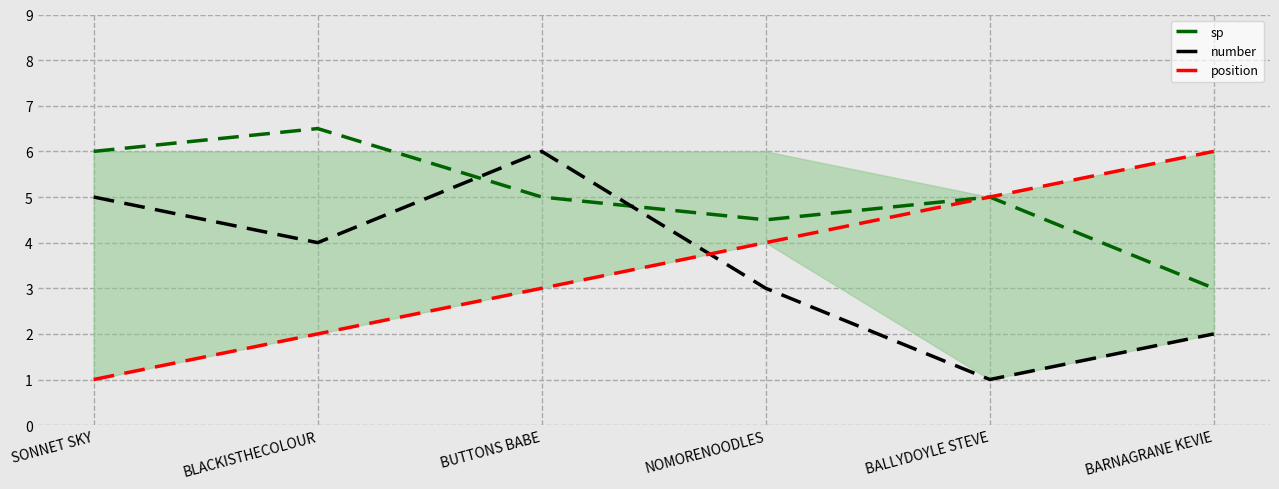

Reading left to right, extract all data points from this chart.

sp: 6.0	6.5	5.0	4.5	5.0	3.0
number: 5.0	4.0	6.0	3.0	1.0	2.0
position: 1.0	2.0	3.0	4.0	5.0	6.0